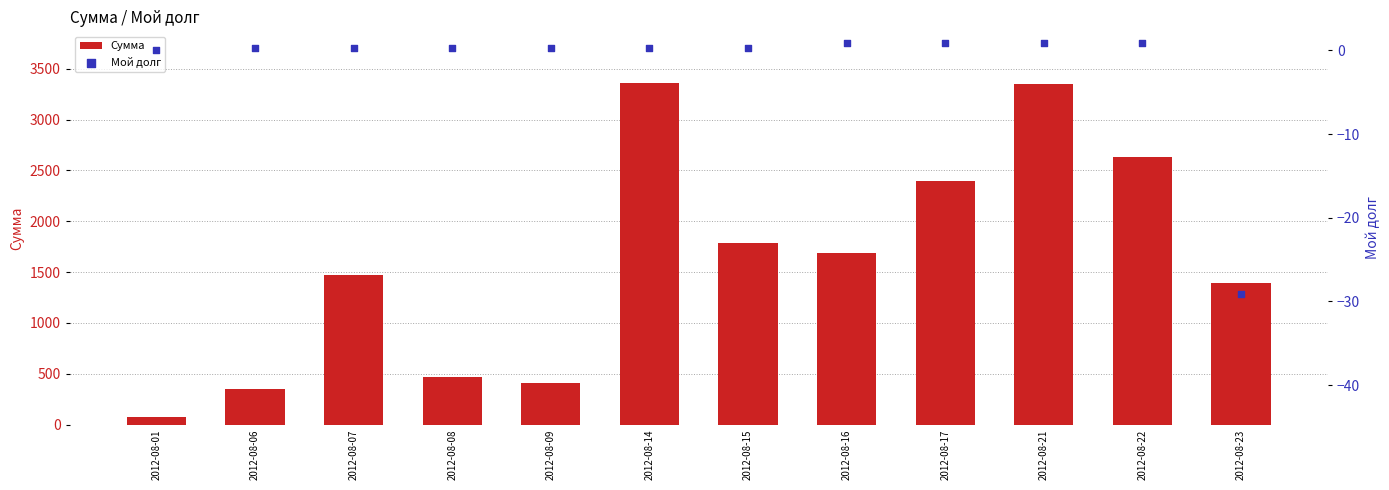

At how many categories does at least one series exceed 2624?

3